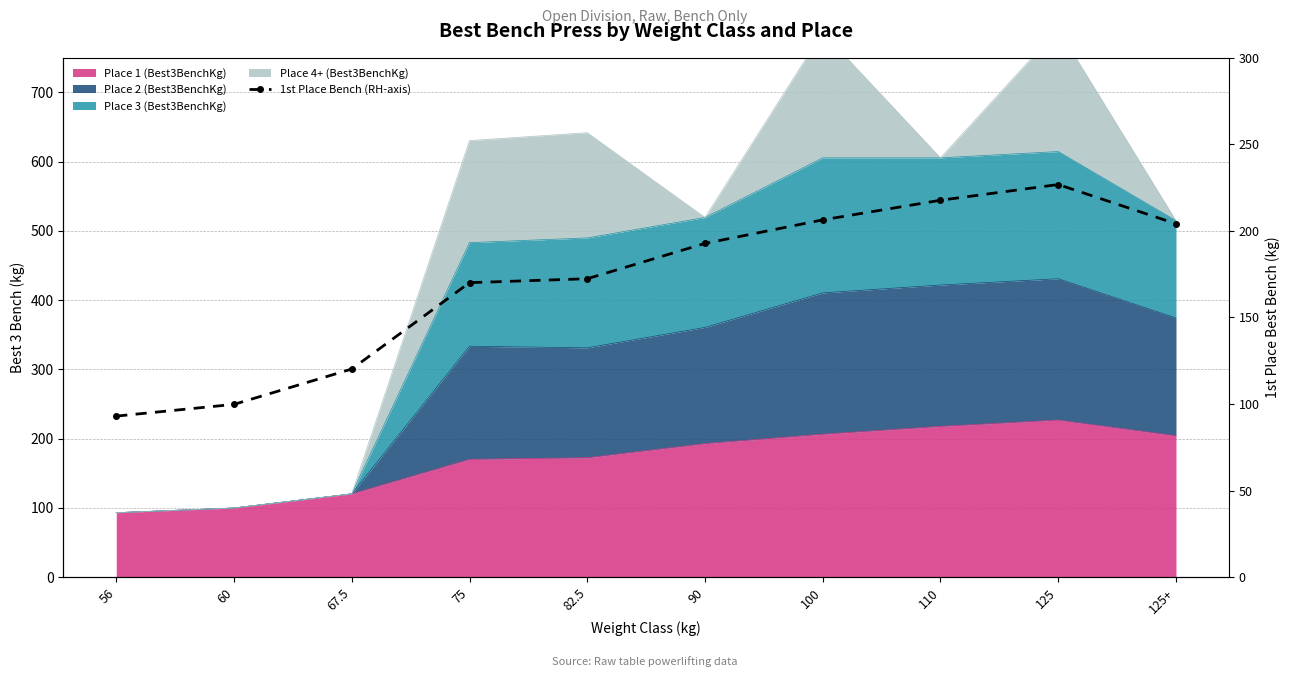

Reading right to left, transcribe all the data shown in this chart.

125+=204.1	125=226.8	110=217.7	100=206.4	90=192.8	82.5=172.4	75=170.1	67.5=120.2	60=99.8	56=93.0